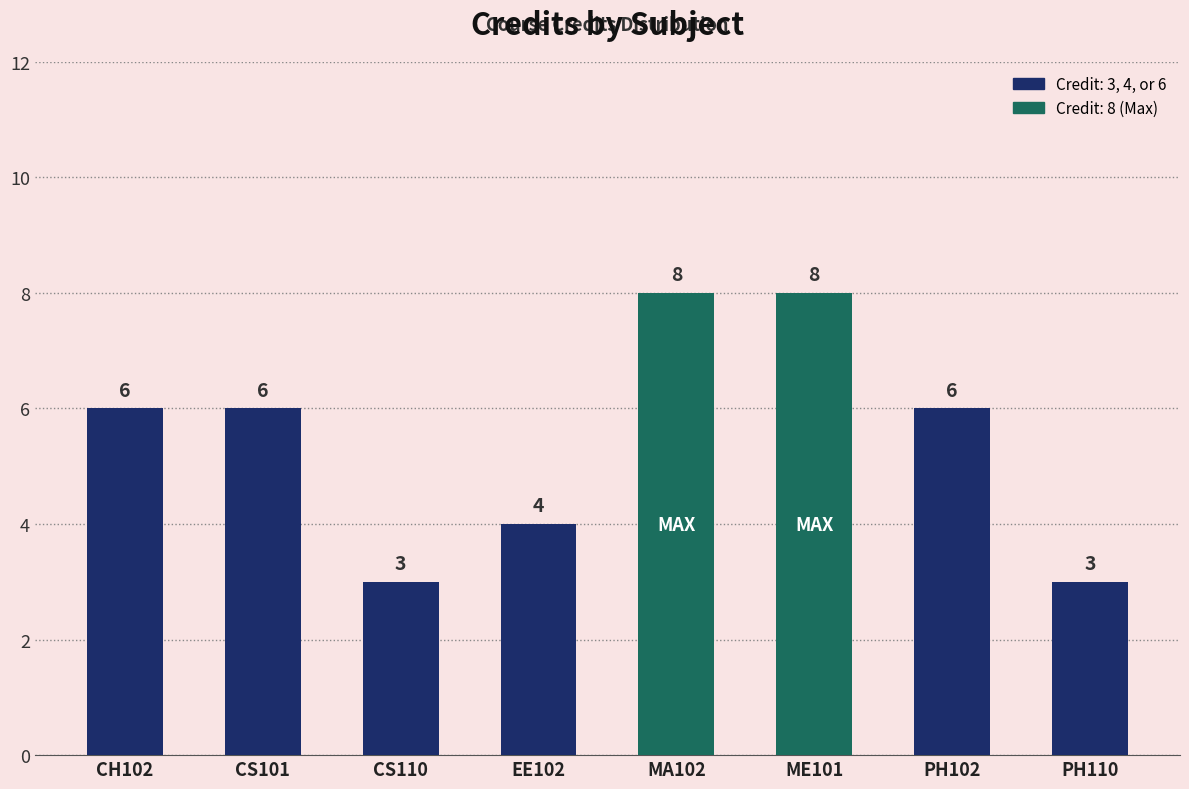

Does the chart contain stacked bars?

No